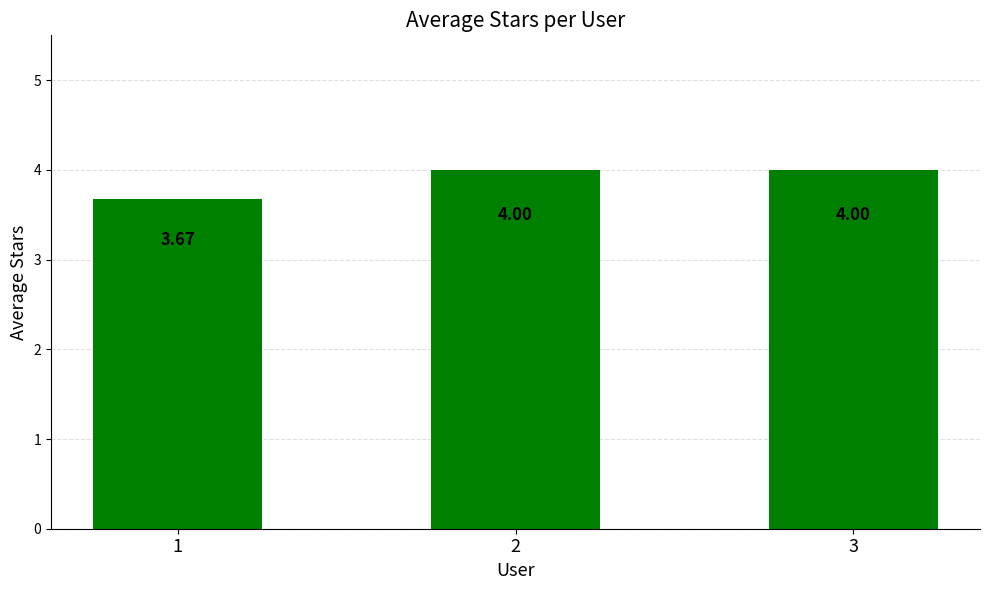

What is the sum of all values?

11.7